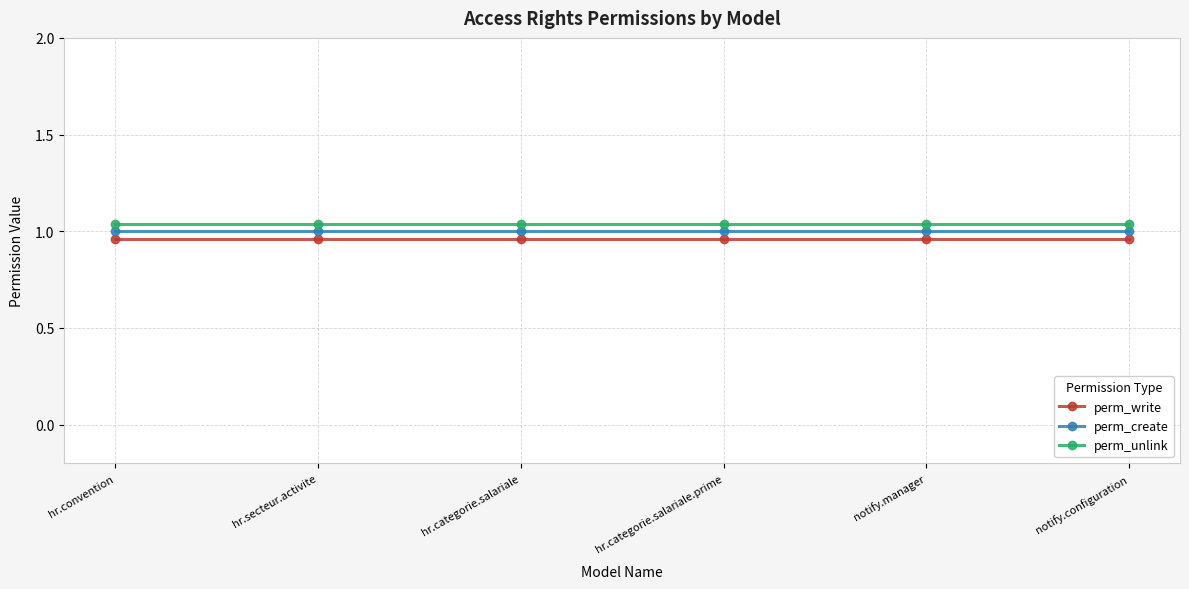

True or false: perm_write has a value of 1.0 at hr.categorie.salariale.

True